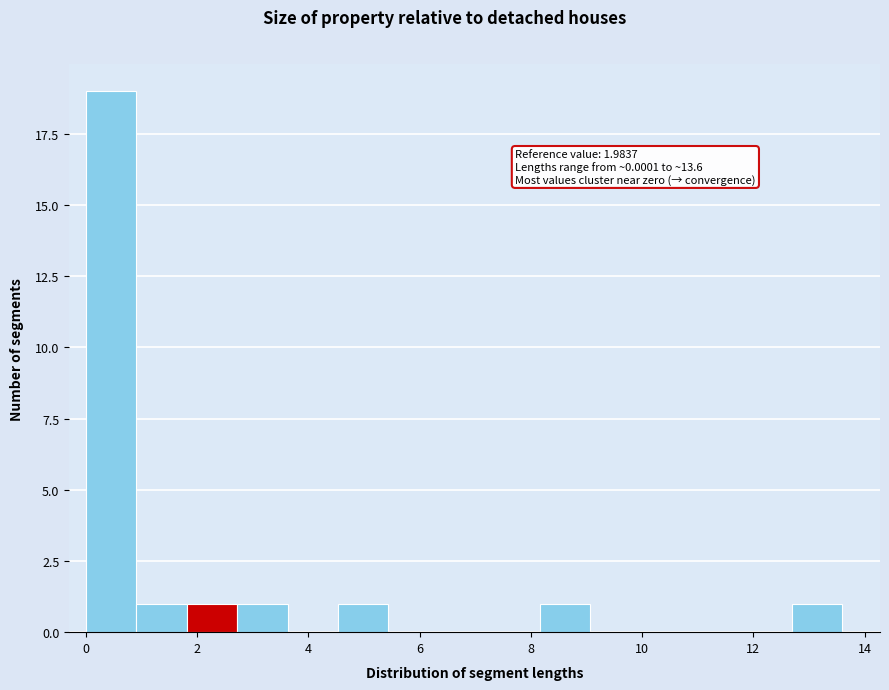

Which range on the x-axis has the tallest bar?

0.0 to 1.0